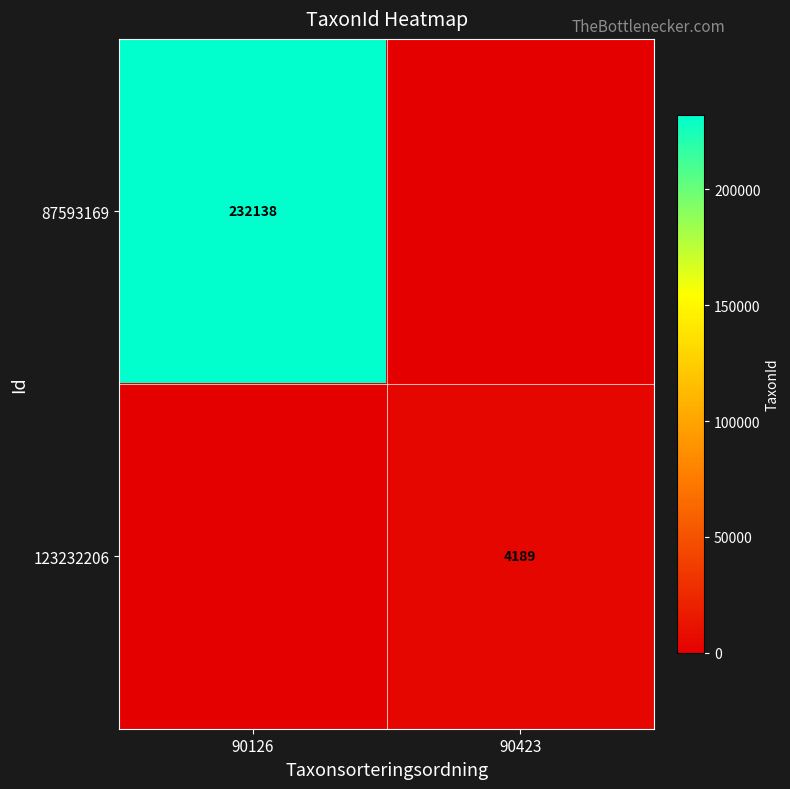

What is the maximum value shown in the chart?

232138